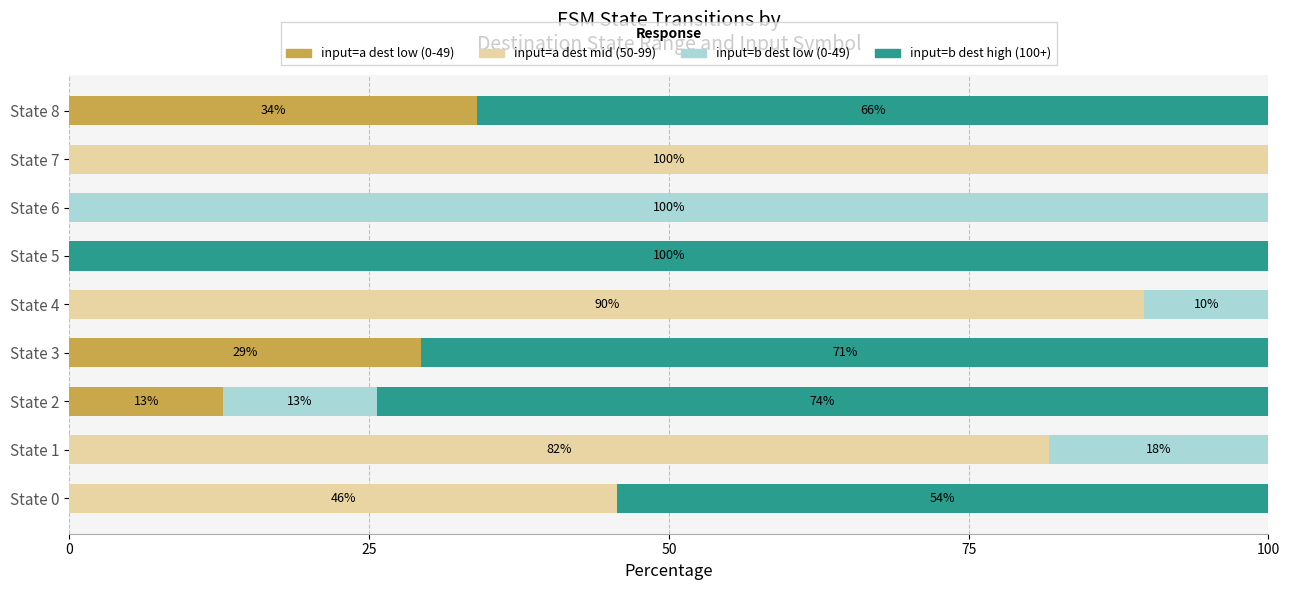

What is the total value across all series at State 5?

100.0